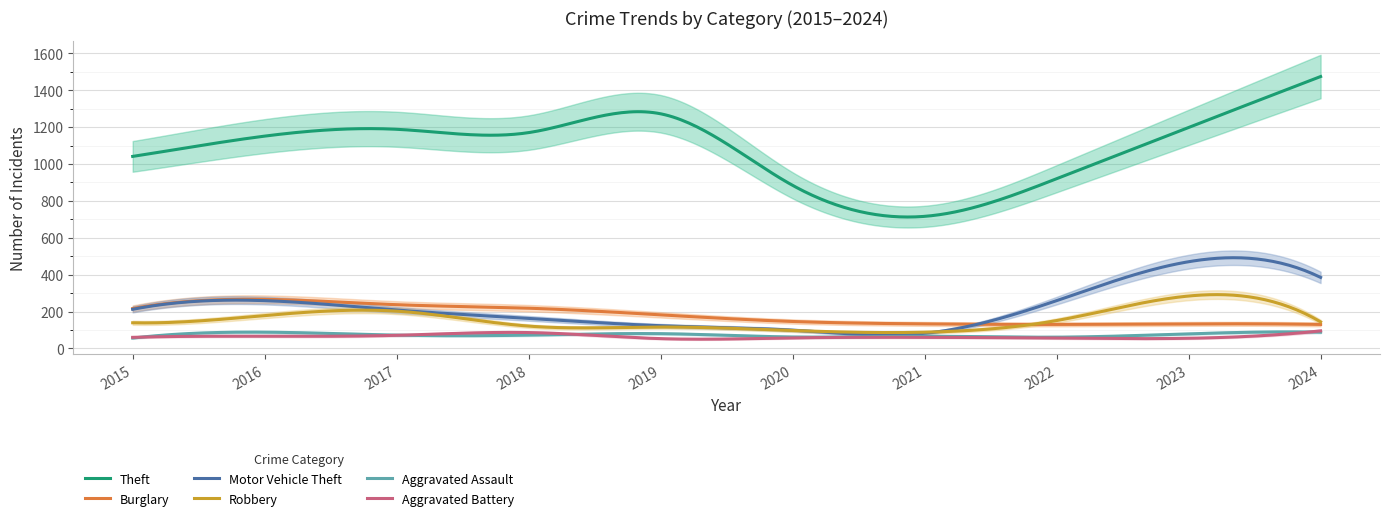

What is the value of the Burglary point at the 2nd from the left?

266